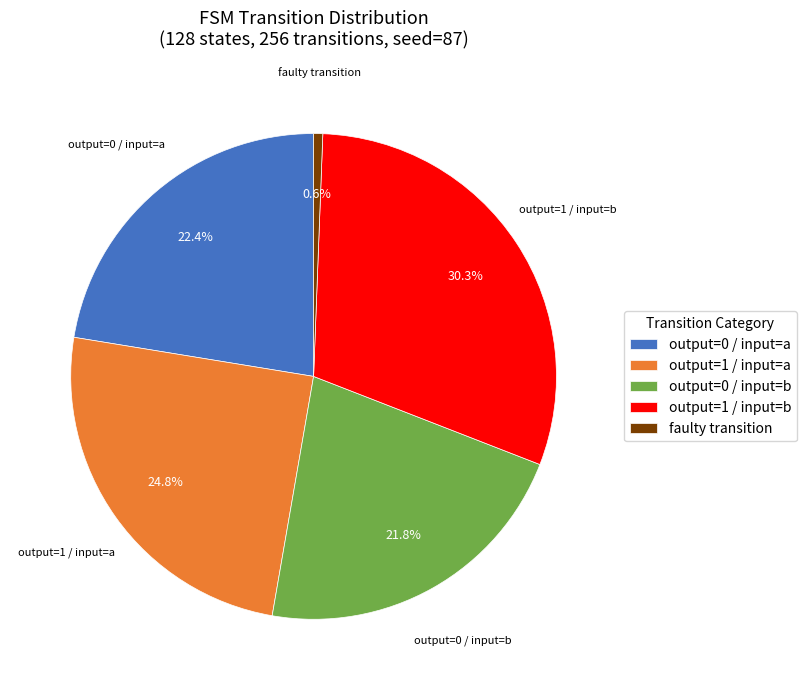

What percentage is NOT represented by output=0 / input=b?

78.2%